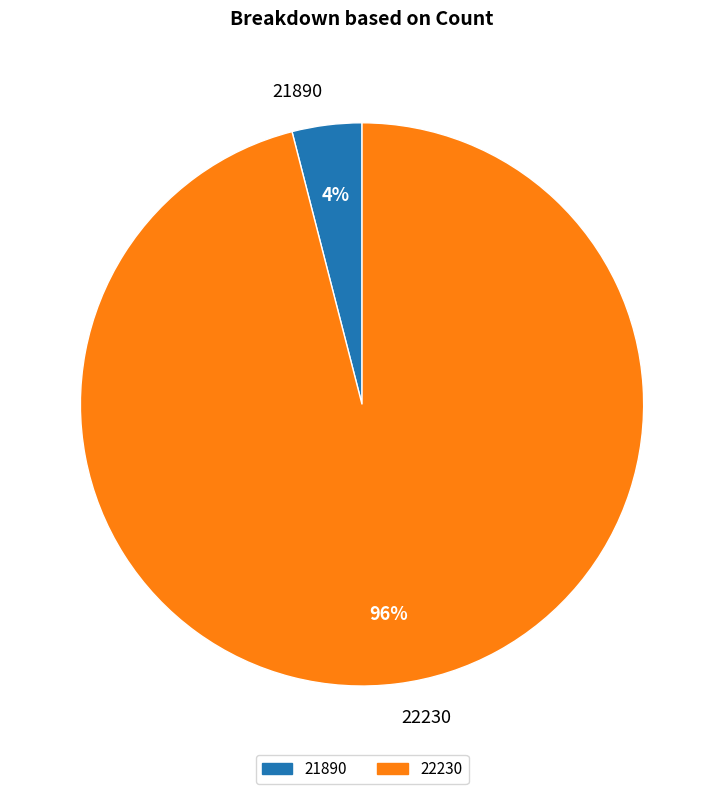

Which category accounts for the majority?

22230